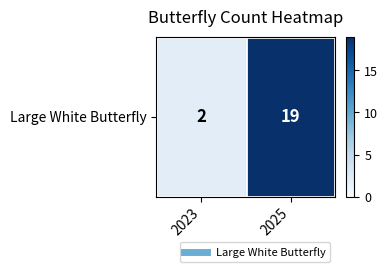

Reading left to right, transcribe all the data shown in this chart.

2023=2	2025=19